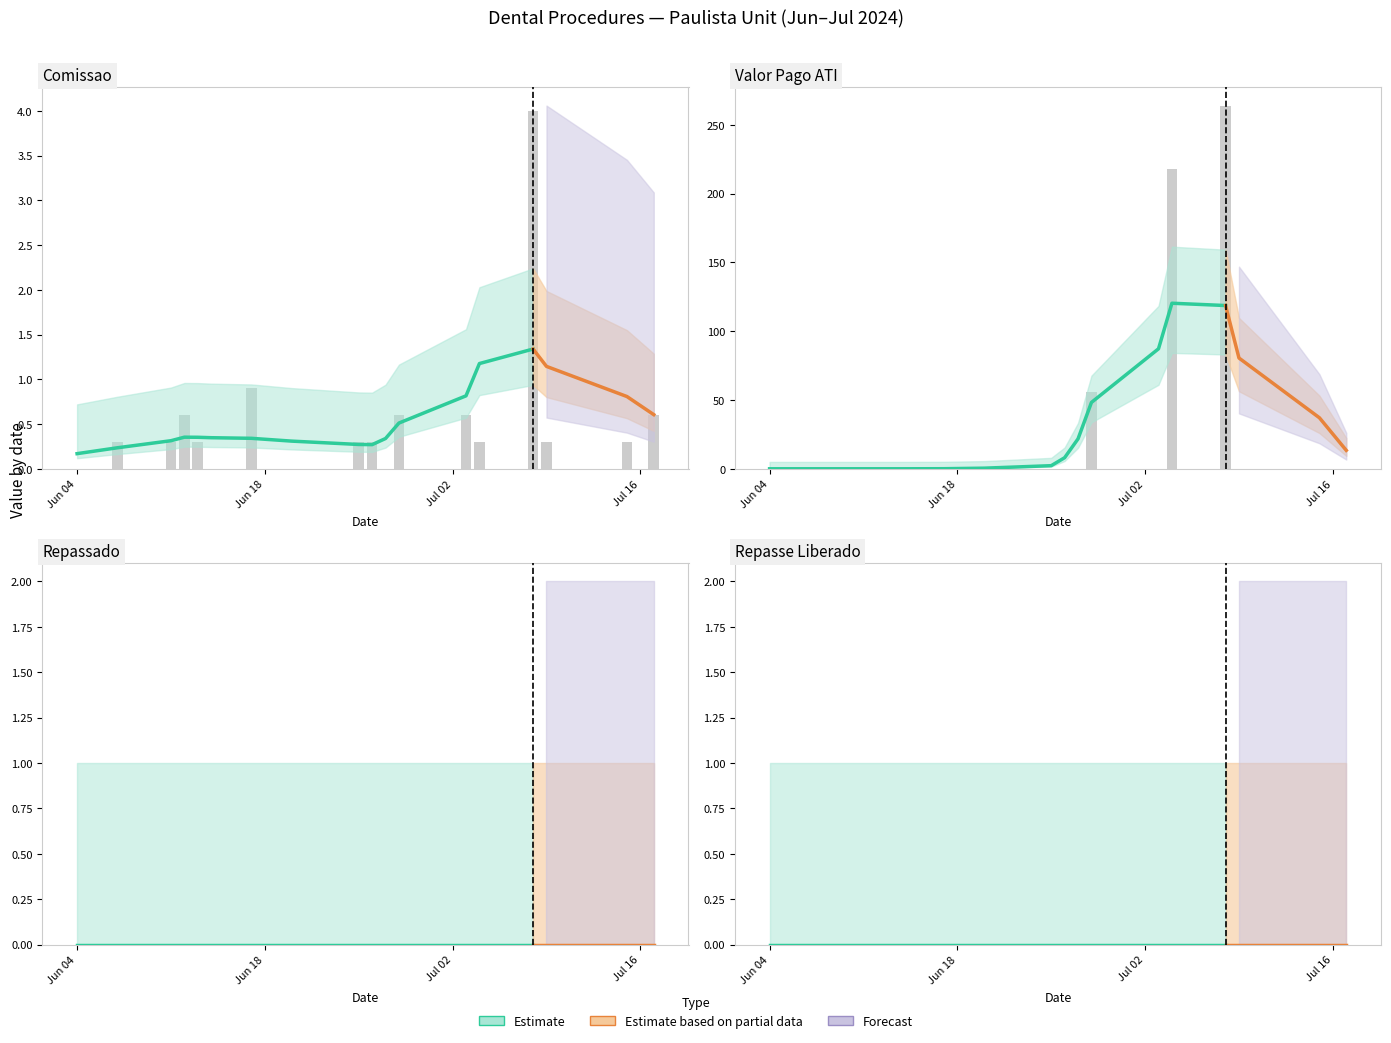

What position from the right is 16?

21